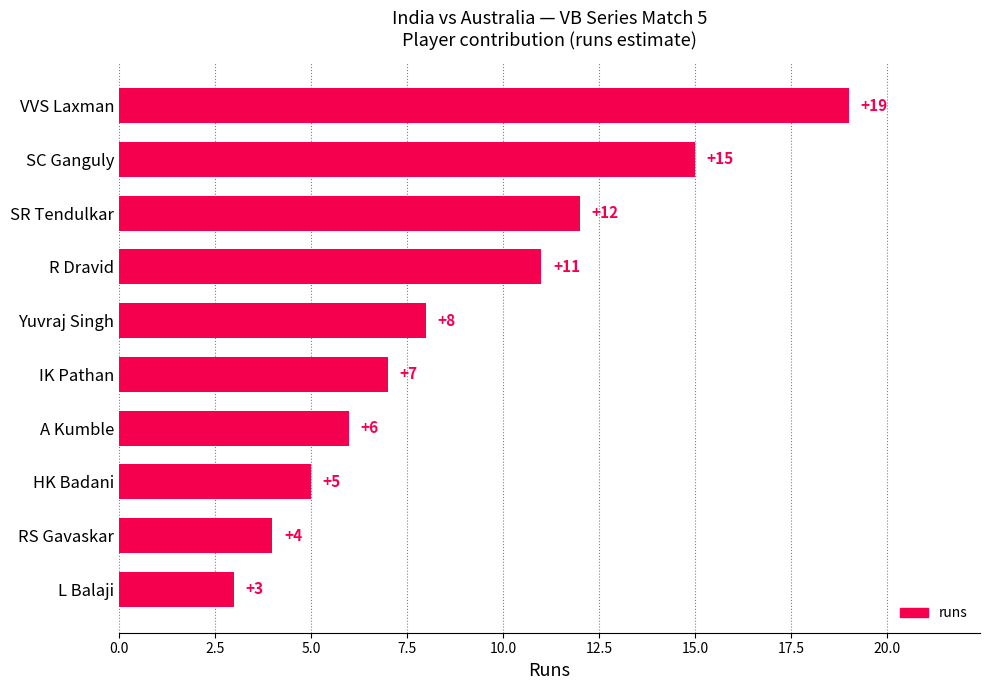

Is it true that the value at Yuvraj Singh is 4?

False